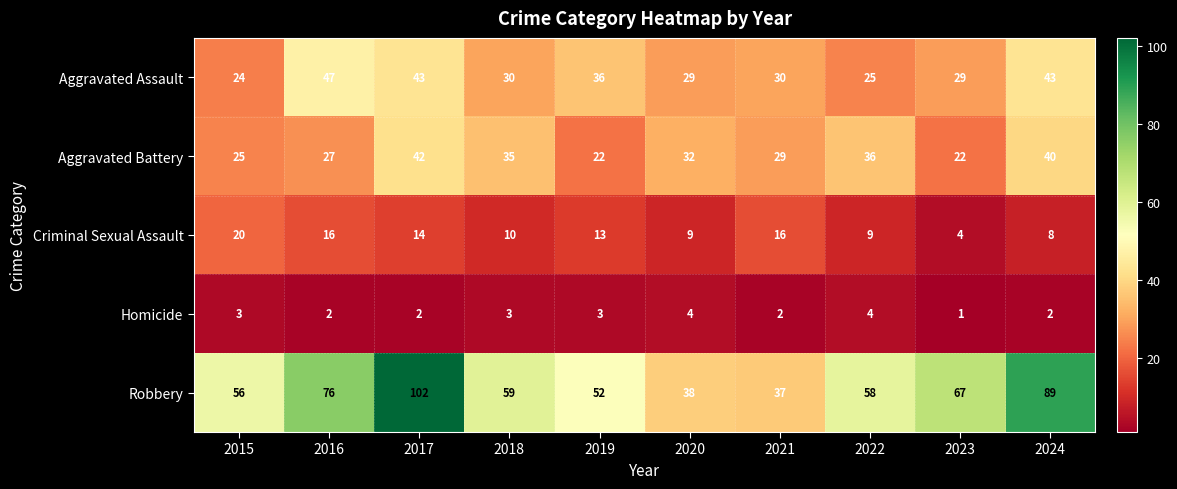

What is the difference between the maximum and minimum values in the Aggravated Assault series?

23